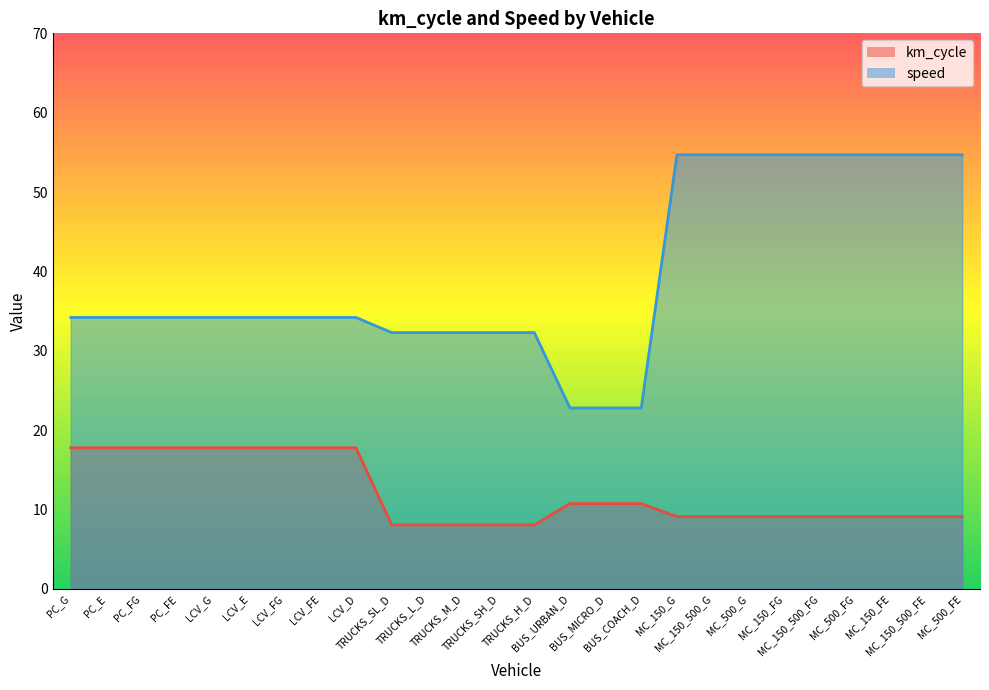

Which has a higher value, MC_500_FG or MC_500_G?

MC_500_FG